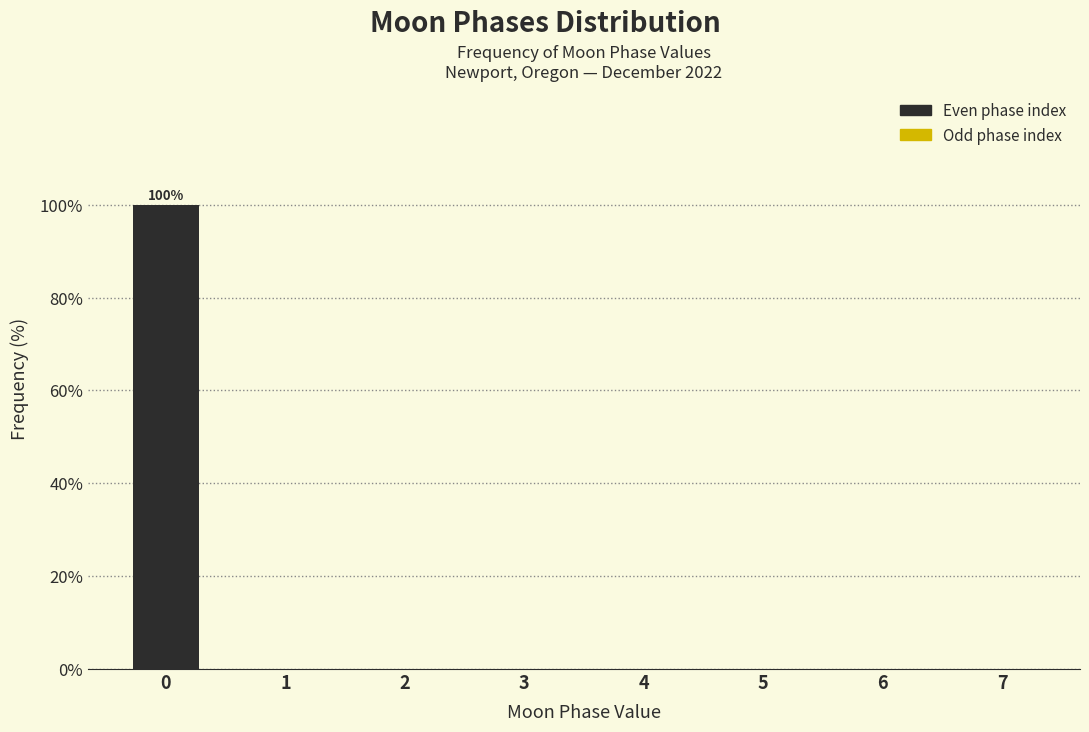

Reading left to right, extract all data points from this chart.

0=100	1=0	2=0	3=0	4=0	5=0	6=0	7=0